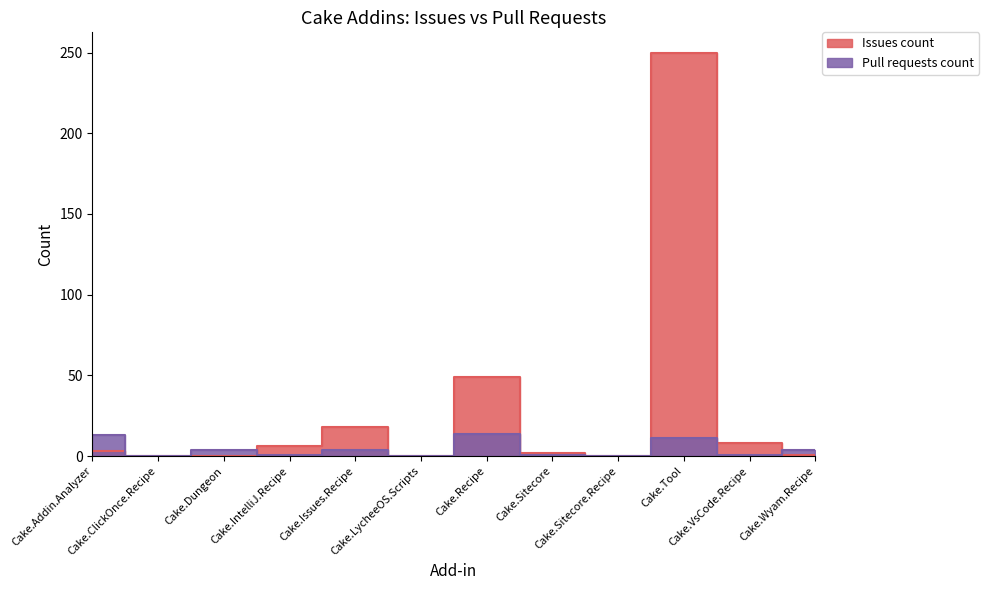

Rank the series at Cake.Tool from lowest to highest value.

Pull requests count, Issues count